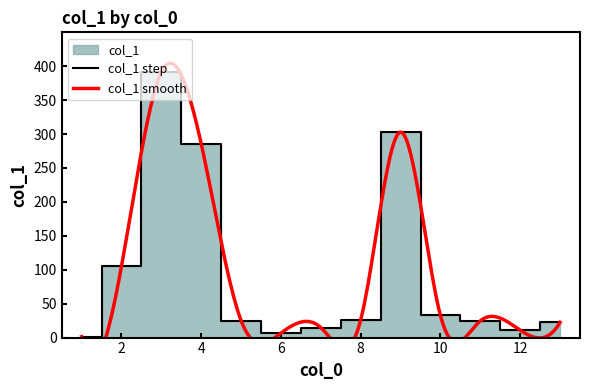

What is the change in value from 2 to 9?

+197.7